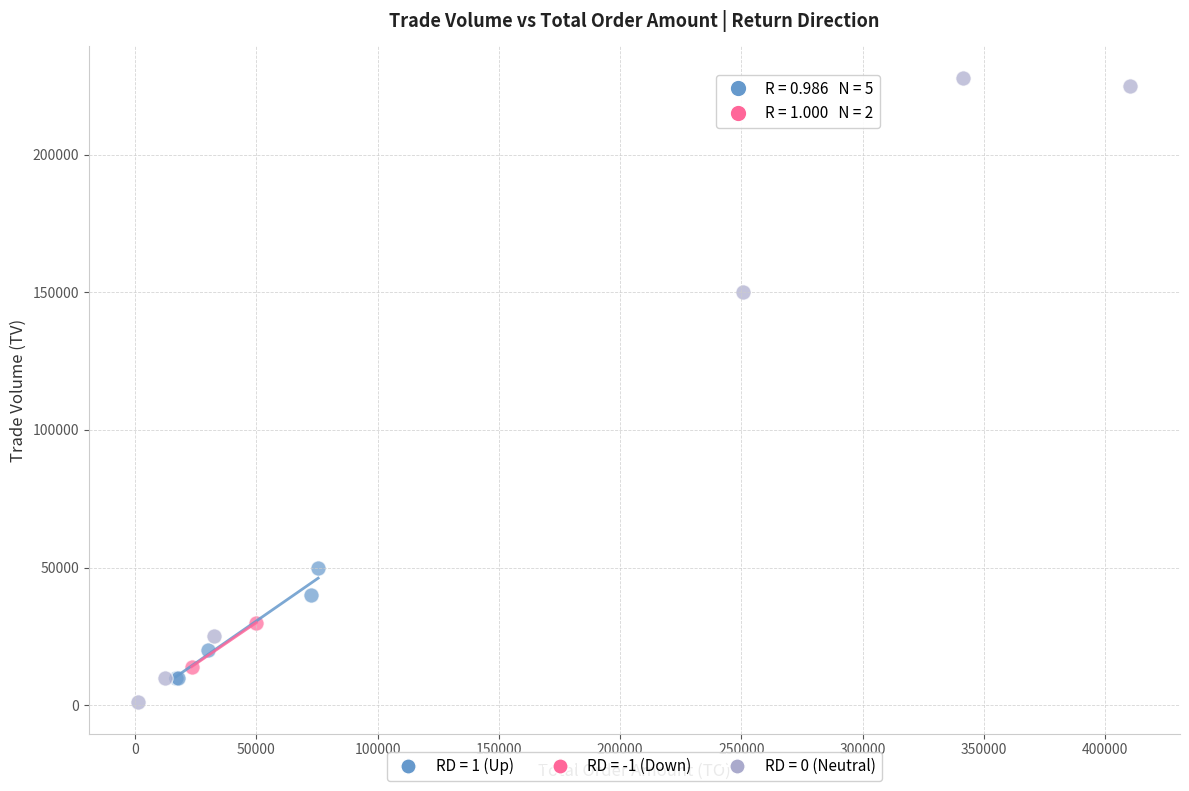

Which series has the largest Y range (max minus min)?

RD = 0 (Neutral)